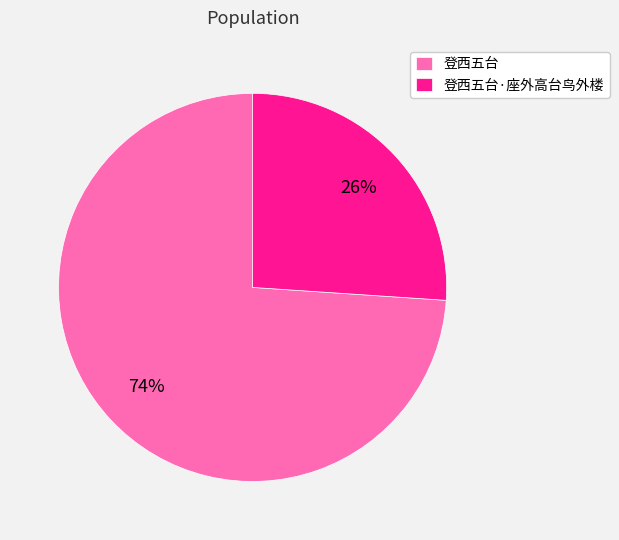

To the nearest percent, what is the combined percentage of 登西五台·座外高台鸟外楼 and 登西五台?

100%